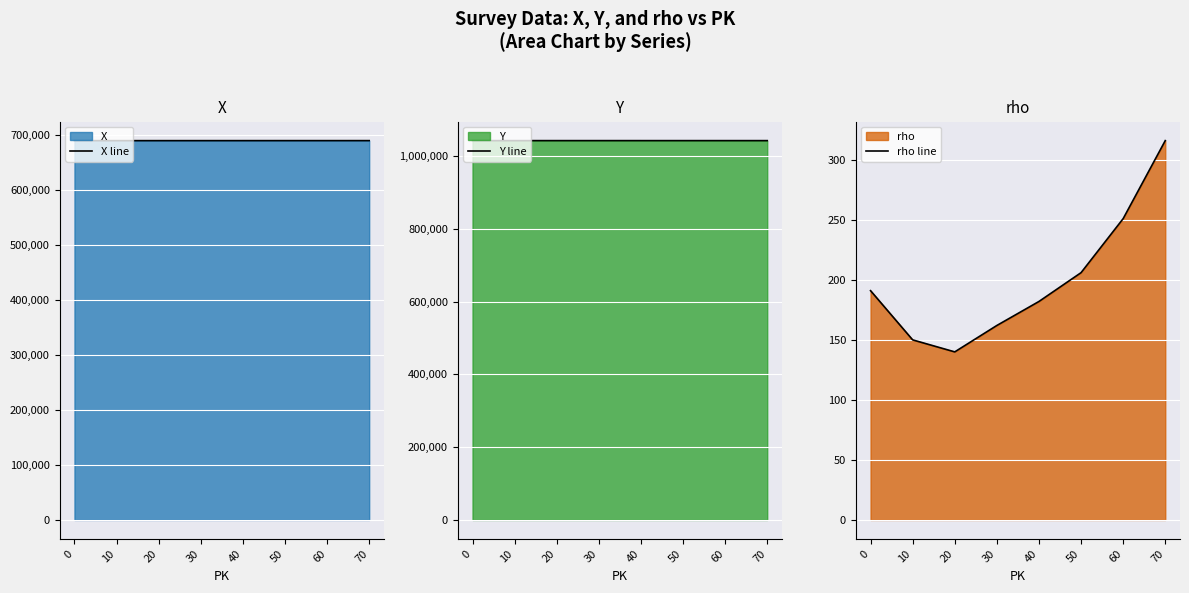

How many values in the Y line series are below 1042806?

4